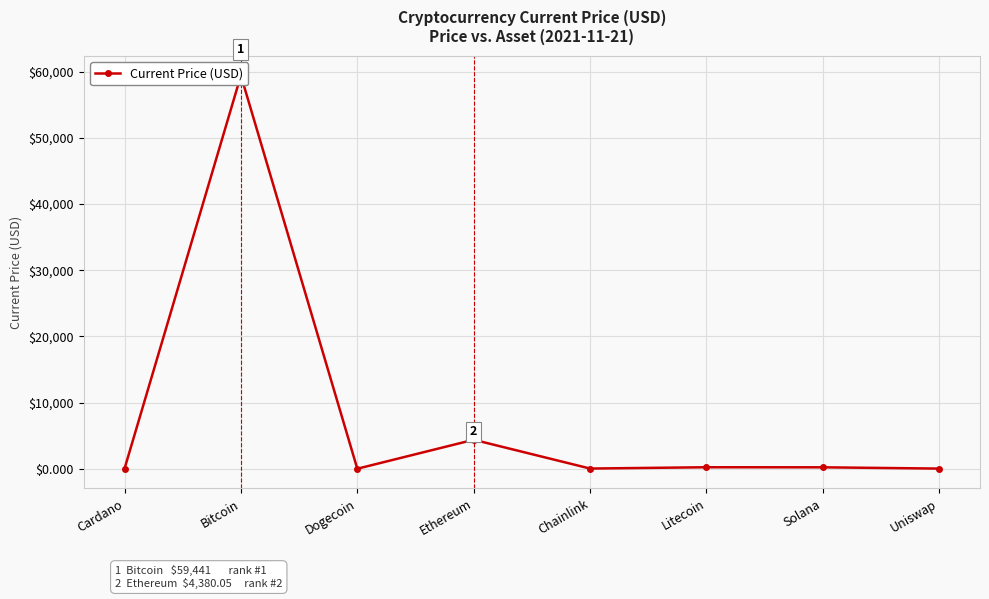

Which category has the highest value across all series?

Bitcoin